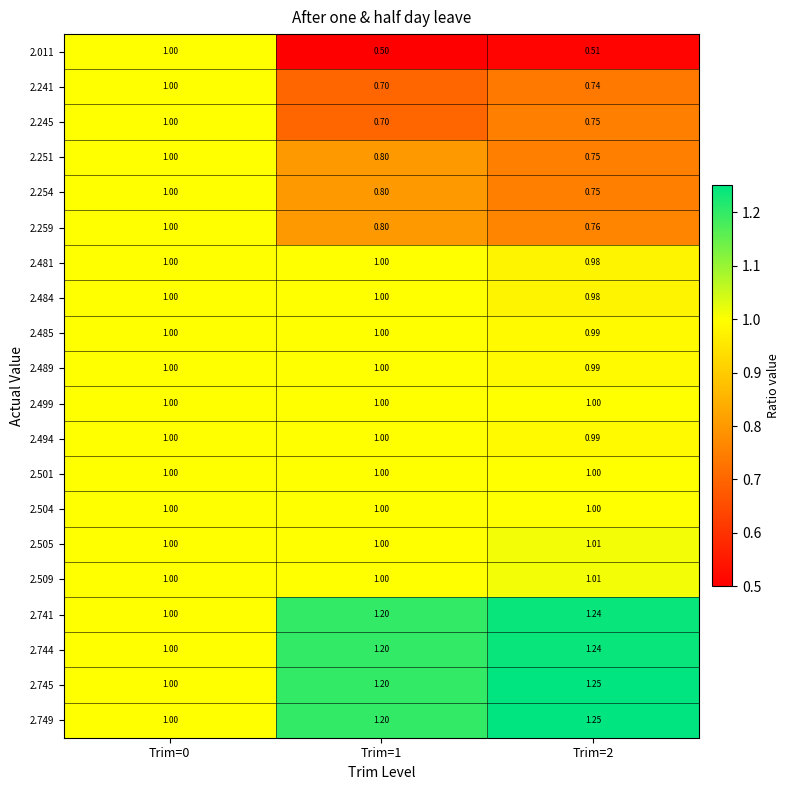

At how many categories does at least one series exceed 0?

3